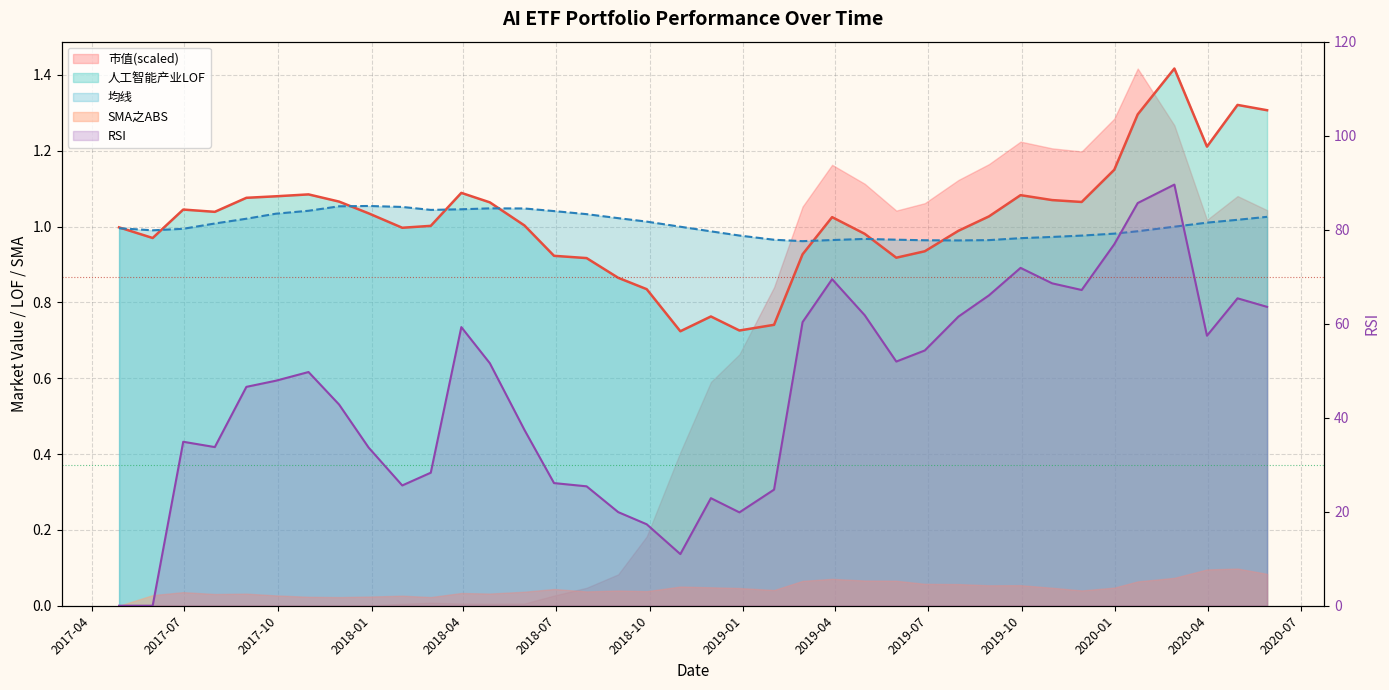

How many data points in 人工智能产业LOF are less than 1?

16